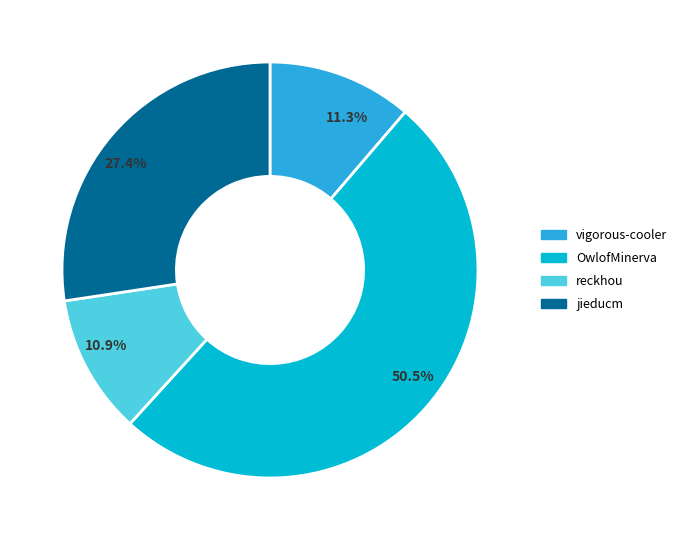

To the nearest percent, what portion does jieducm represent?

27%